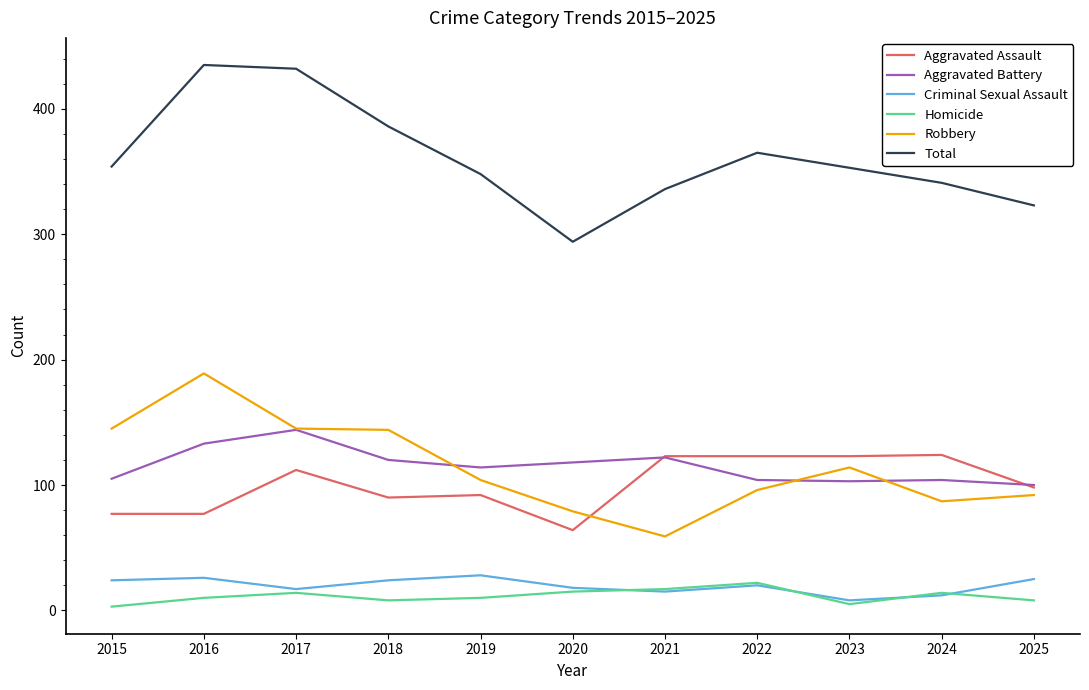

What is the highest value of the Total series?

435